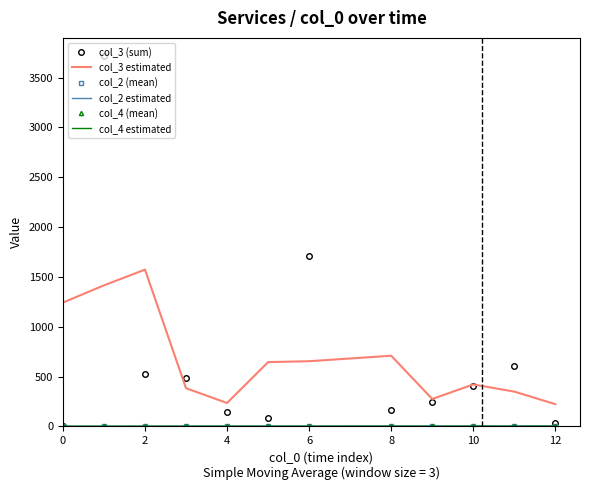

What is the greatest value displayed?

3712.0